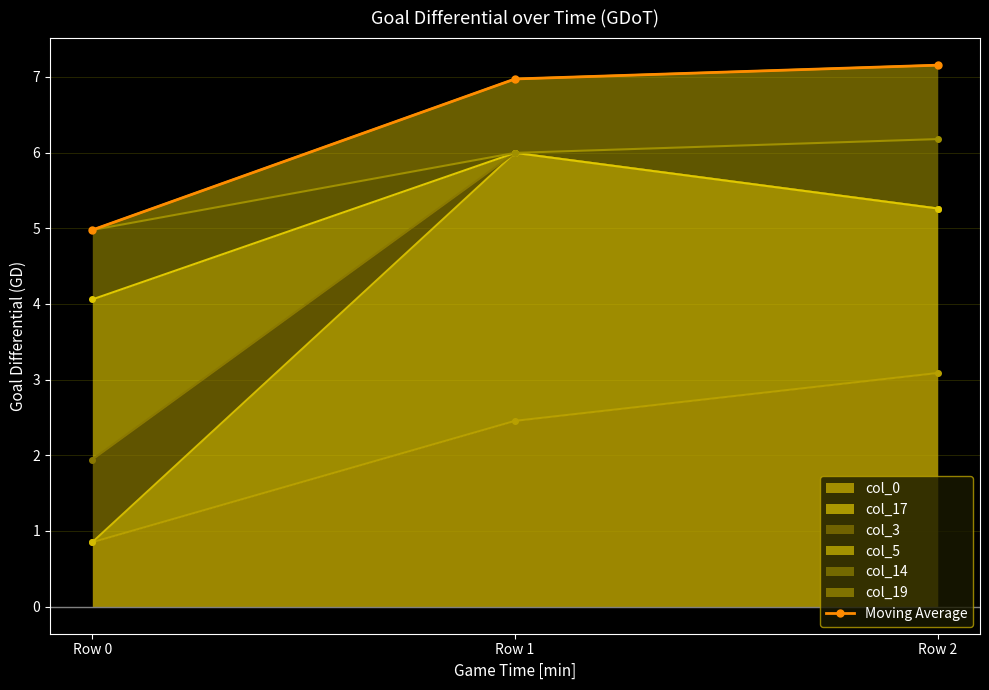

What is the sum of the values at Row 0 and Row 2?

12.1